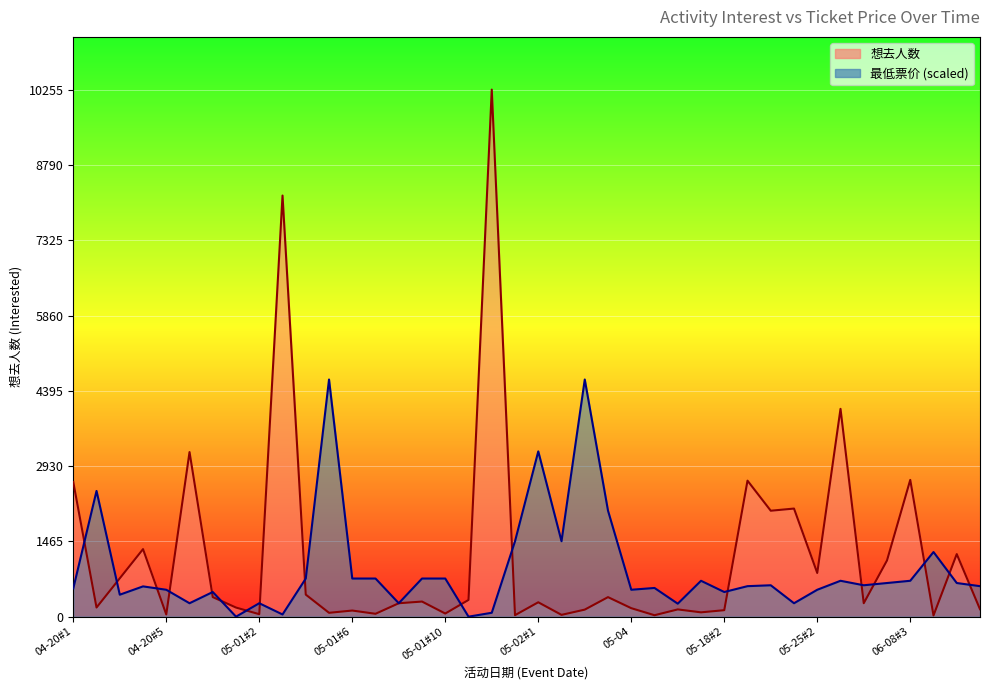

What are all the series names shown in the legend?

想去人数, 最低票价 (scaled)